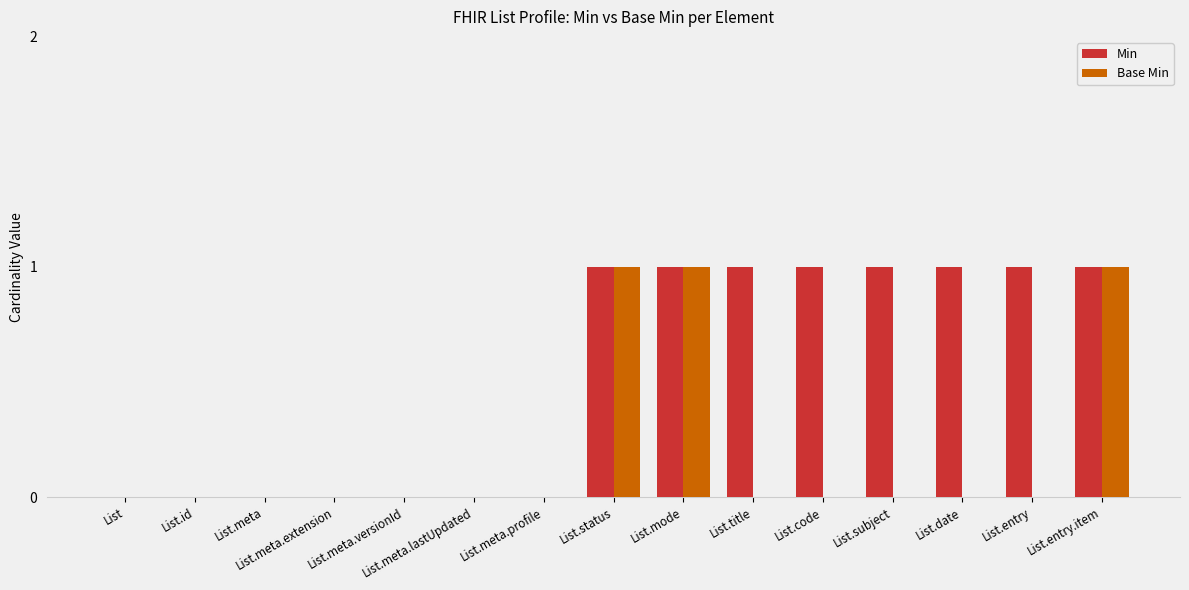

Which series changed the most between List.meta.profile and List.date?

Min